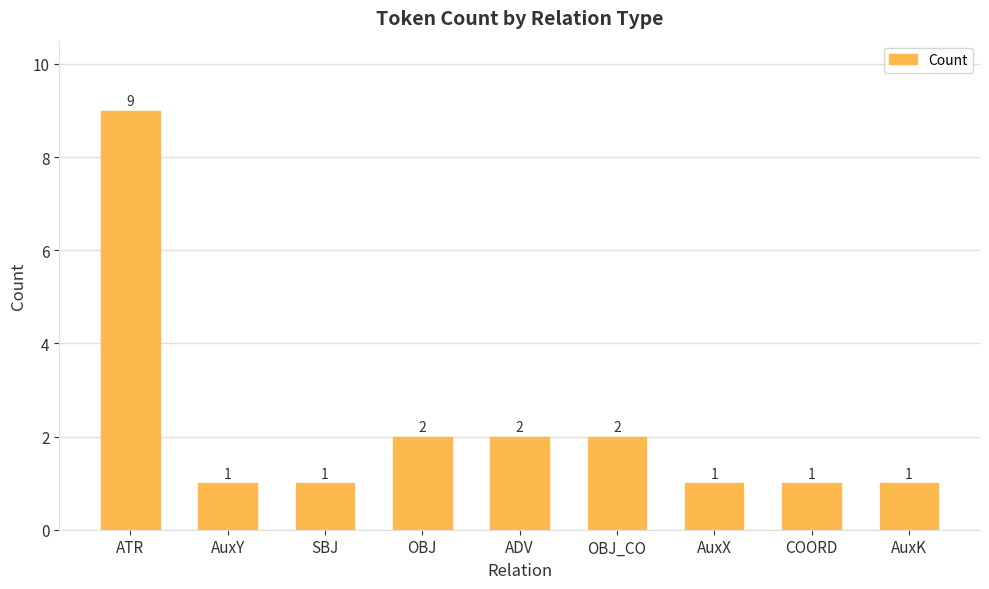

What position from the right is AuxX?

3